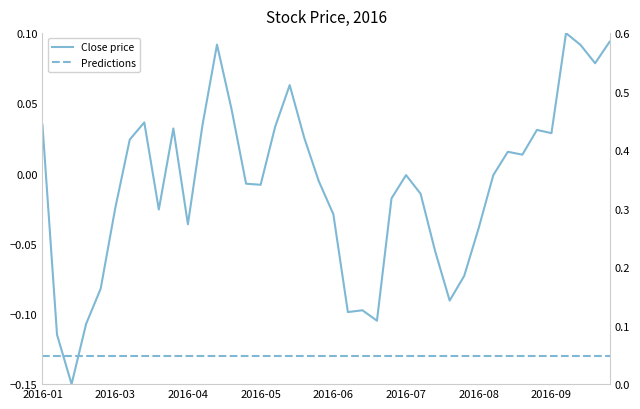

In Close price, how many points are lower than both neighbors (excluding endpoints)?

10